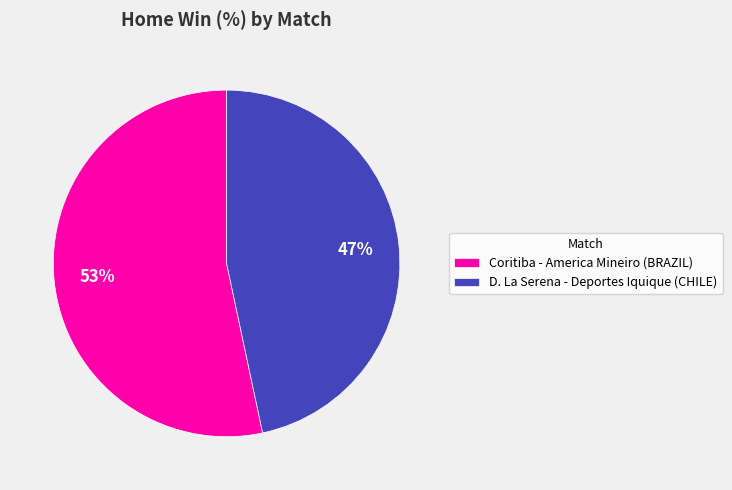

Between D. La Serena - Deportes Iquique (CHILE) and Coritiba - America Mineiro (BRAZIL), which is larger?

Coritiba - America Mineiro (BRAZIL)